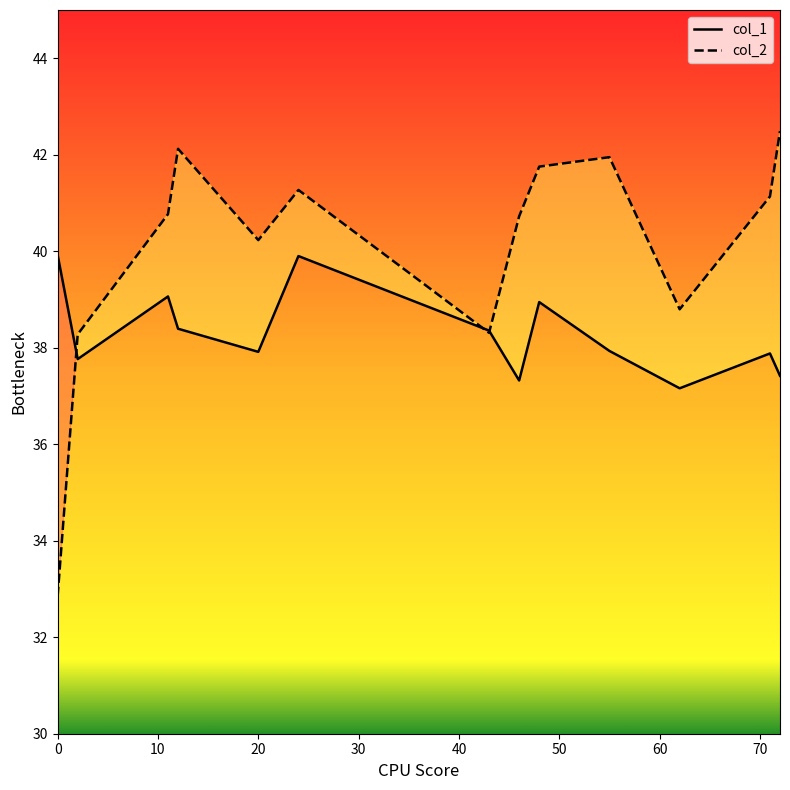

Is this an area chart (filled region under the line)?

No